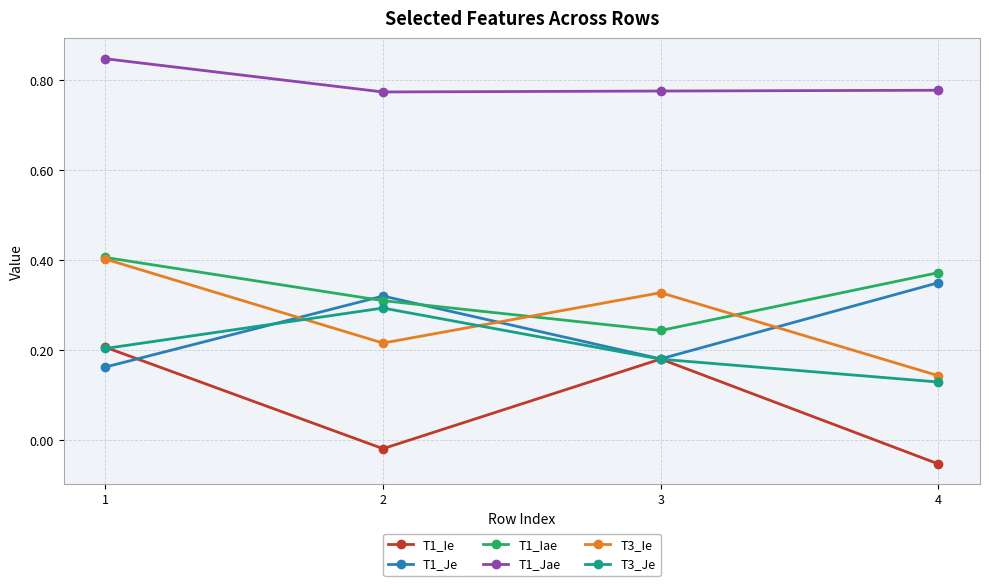

What is the total value across all series at 4?

1.7